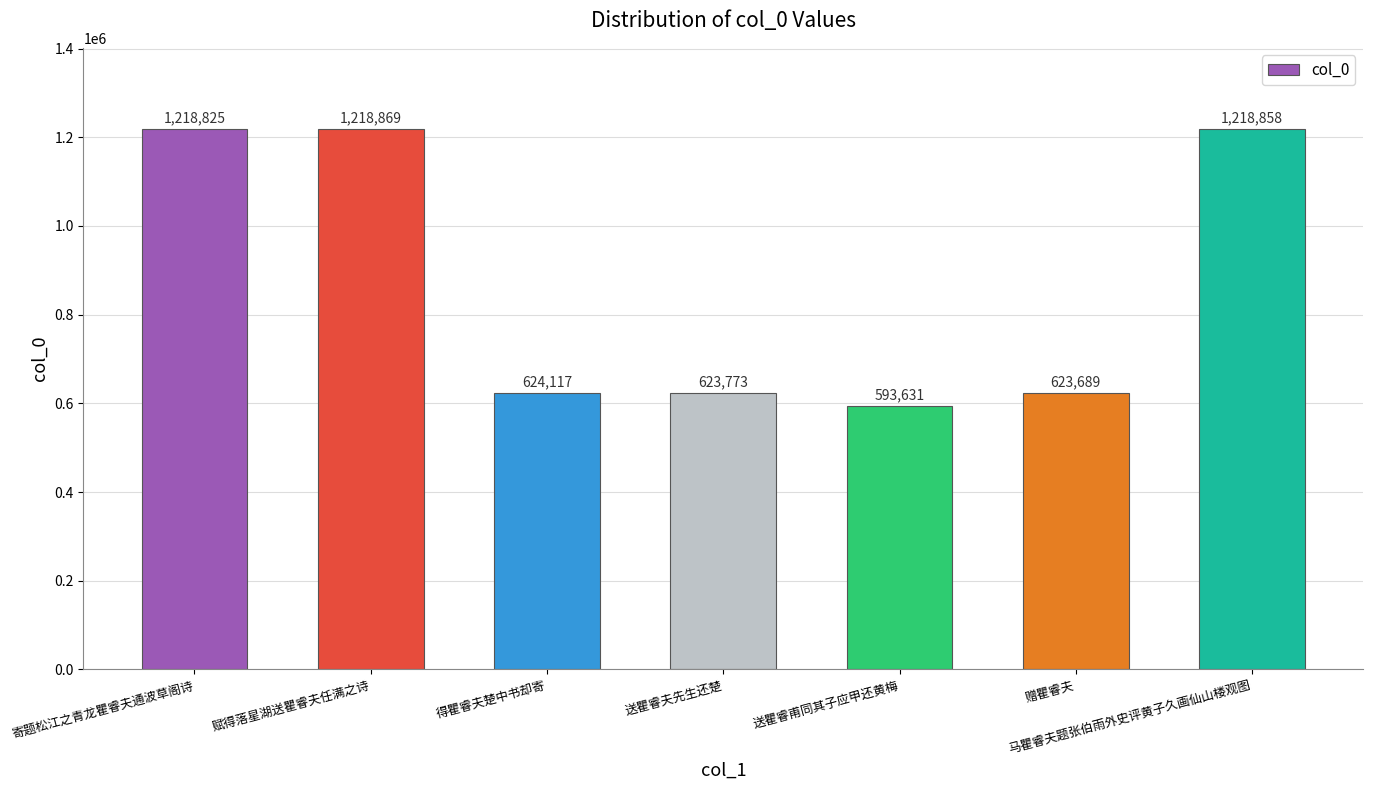

List the labels in order of value, largest first.

赋得落星湖送瞿睿夫任满之诗, 马瞿睿夫题张伯雨外史评黄子久画仙山楼观图, 寄题松江之青龙瞿睿夫通波草阁诗, 得瞿睿夫楚中书却寄, 送瞿睿夫先生还楚, 赠瞿睿夫, 送瞿睿甫同其子应甲还黄梅